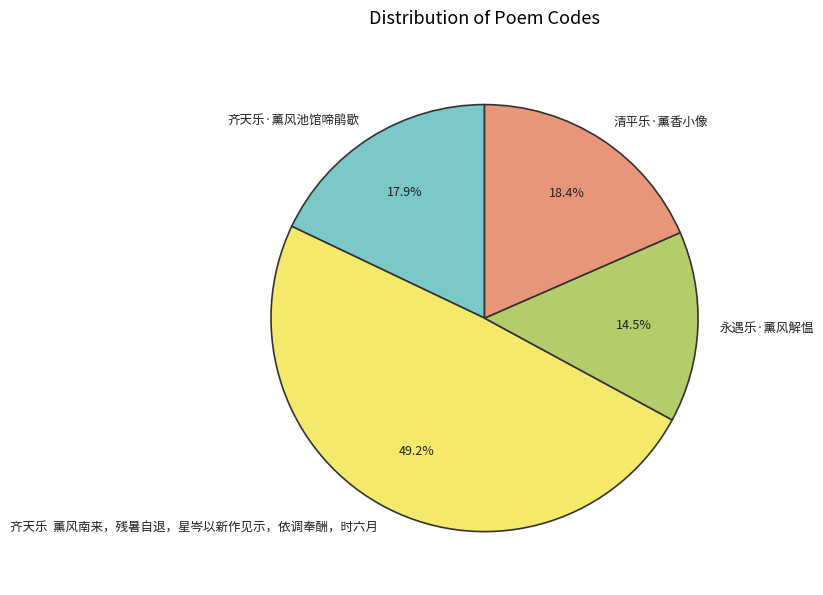

Between 齐天乐 薰风南来，残暑自退，星岑以新作见示，依调奉酬，时六月 and 清平乐·薰香小像, which is larger?

齐天乐 薰风南来，残暑自退，星岑以新作见示，依调奉酬，时六月